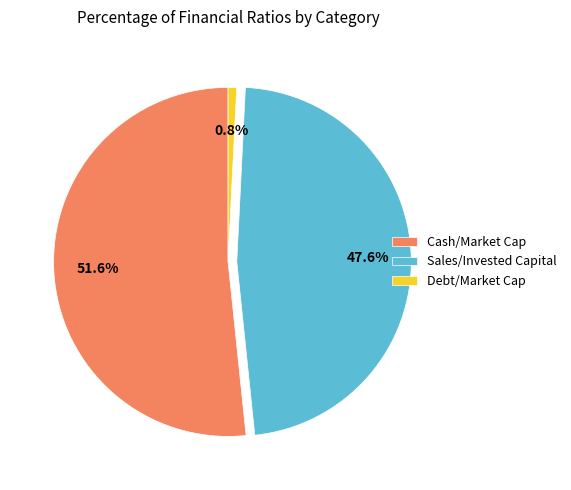

How many slices are in this pie chart?

3